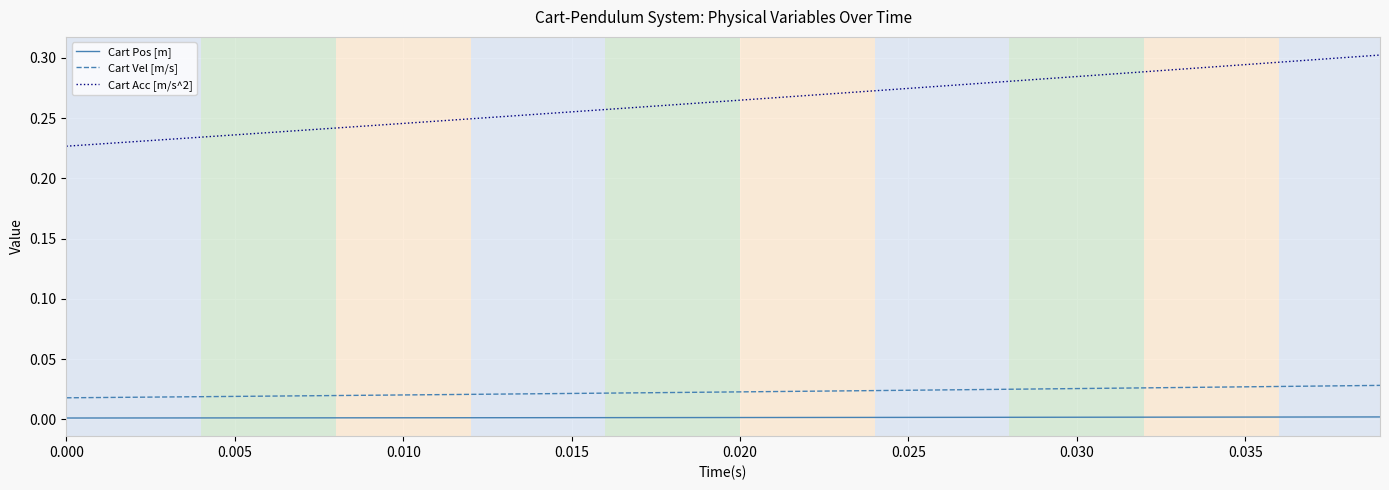

Which series has the largest total across all categories?

Cart Acc [m/s^2]